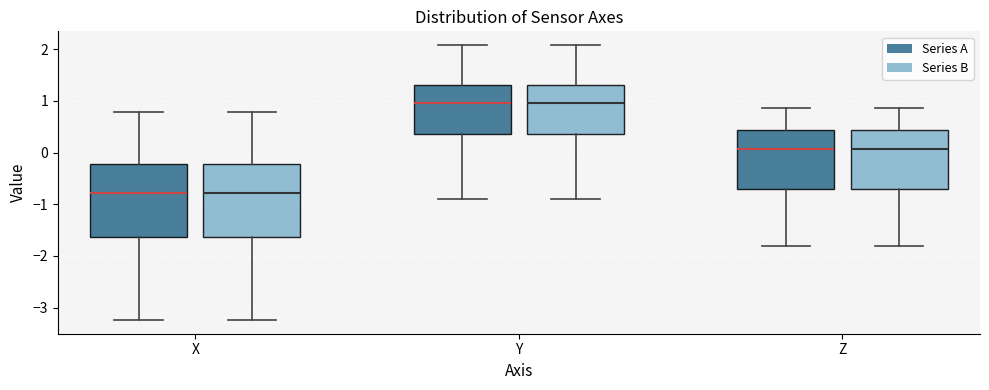

Where is the lower edge of the box for Z (Series B) on the y-axis? The values are not printed on the chart, so give them approximately, as read against the axis.

-0.7